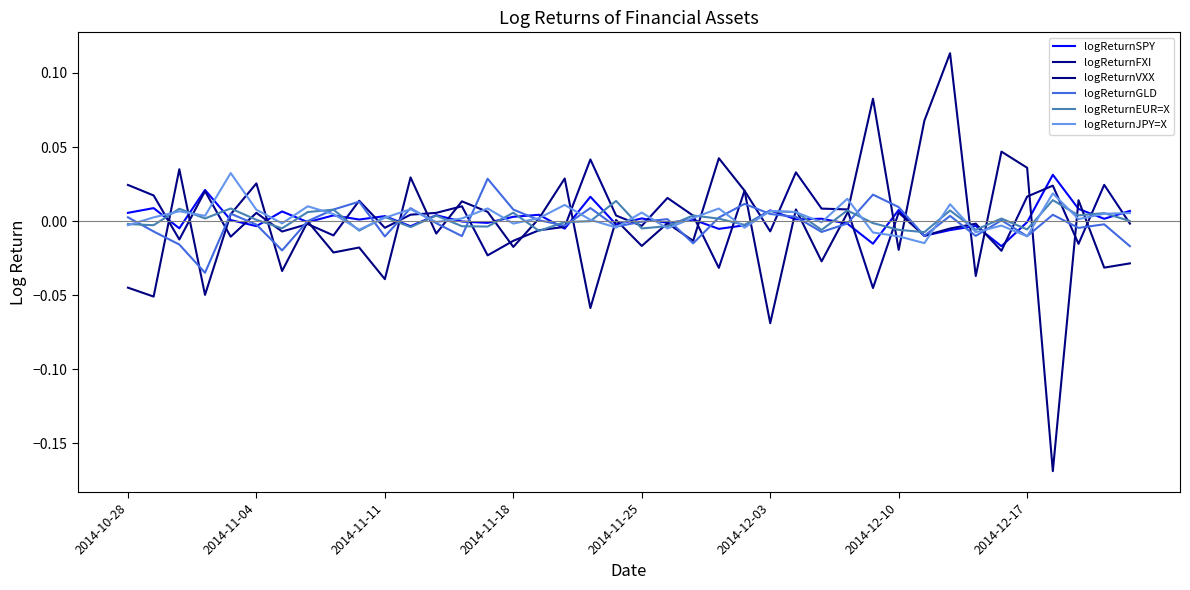

In logReturnEUR=X, how many points are higher than both neighbors (excluding endpoints)?

14